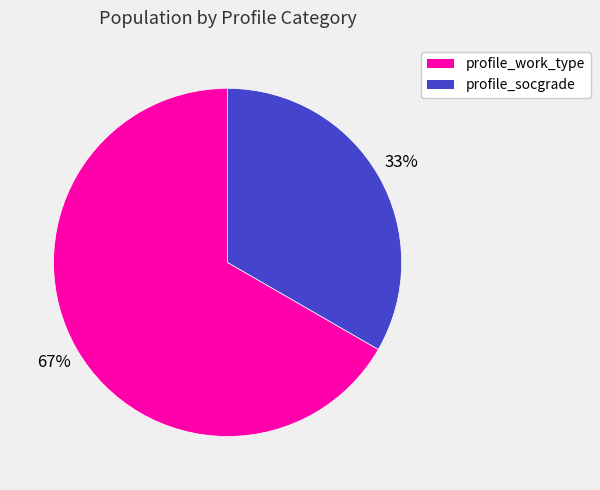

To the nearest percent, what is the combined percentage of profile_socgrade and profile_work_type?

100%